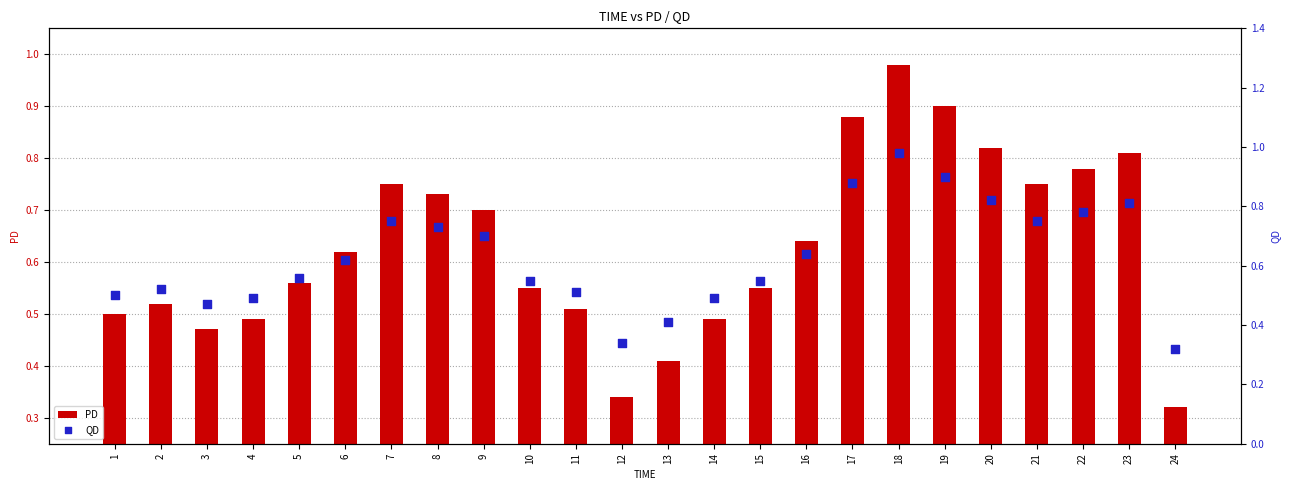

What are all the series names shown in the legend?

PD, QD